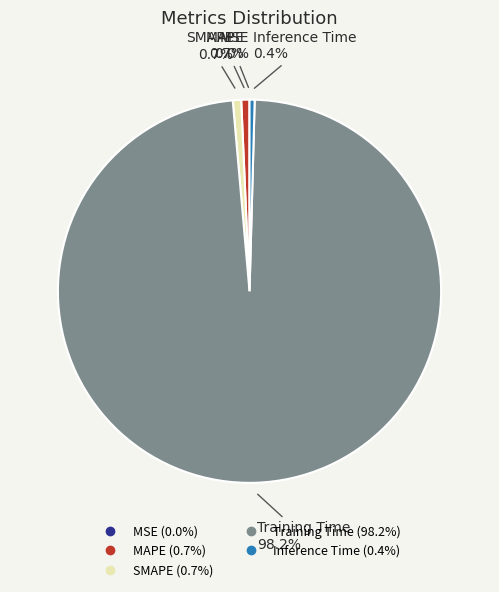

Does SMAPE account for over 50% of the chart?

No